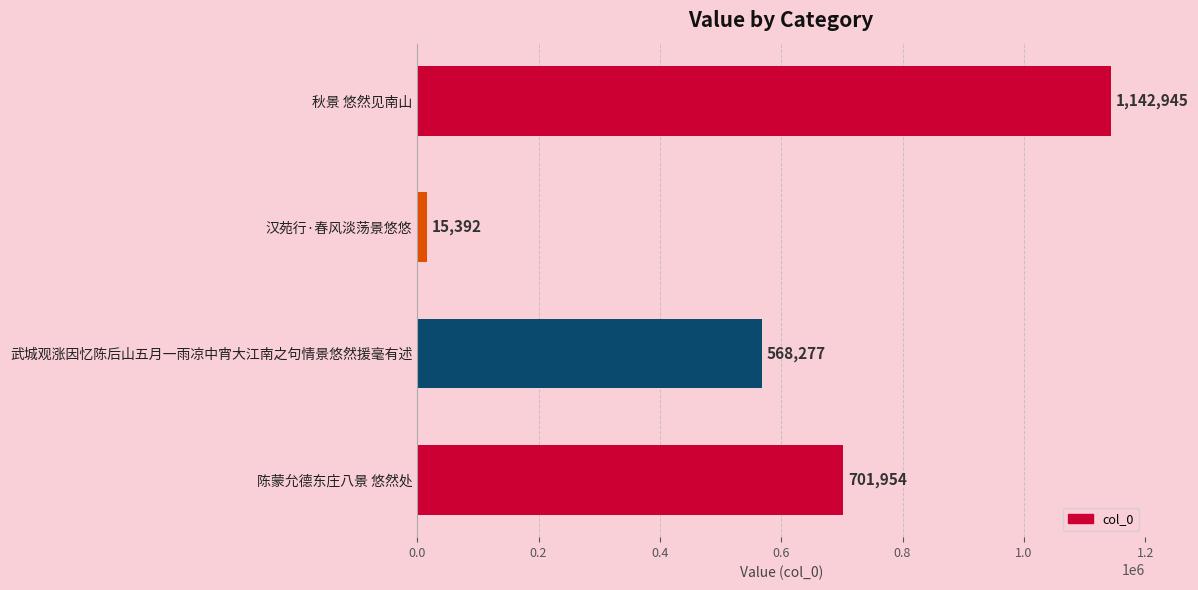

At which category does the chart reach its minimum across all series?

汉苑行·春风淡荡景悠悠